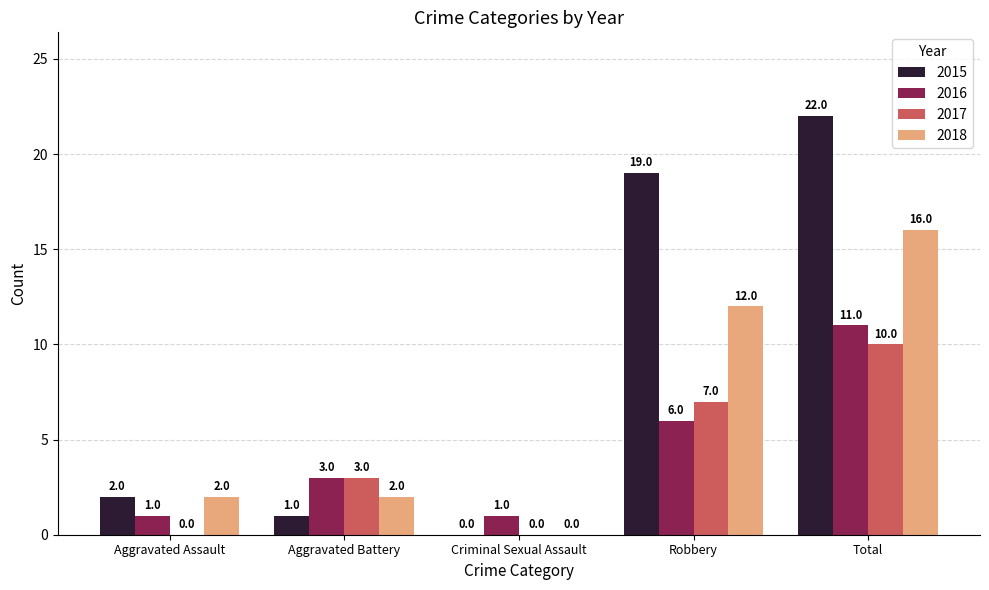

Is the value of 2015 at Robbery greater than the value of 2016 at Aggravated Assault?

Yes